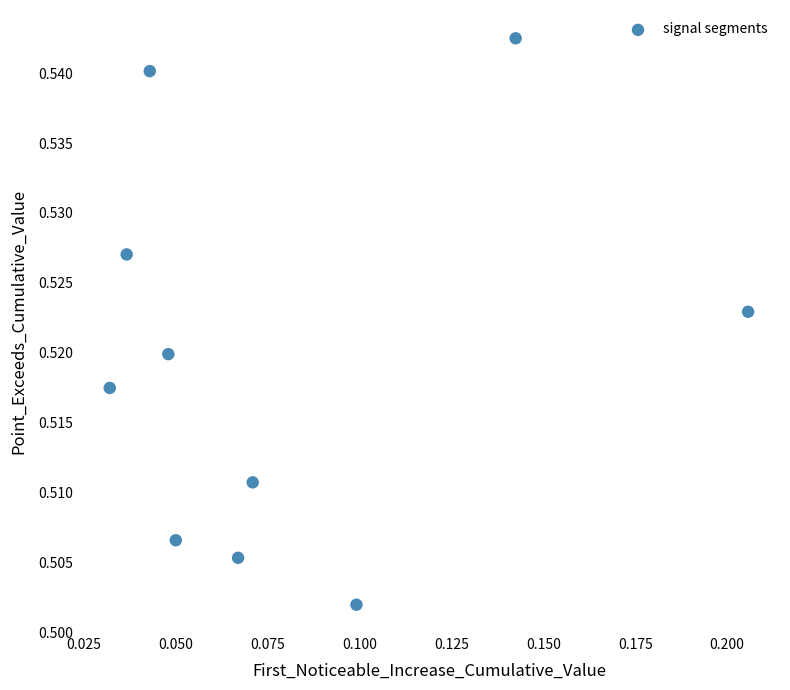

How many points are shown in the scatter plot?

10